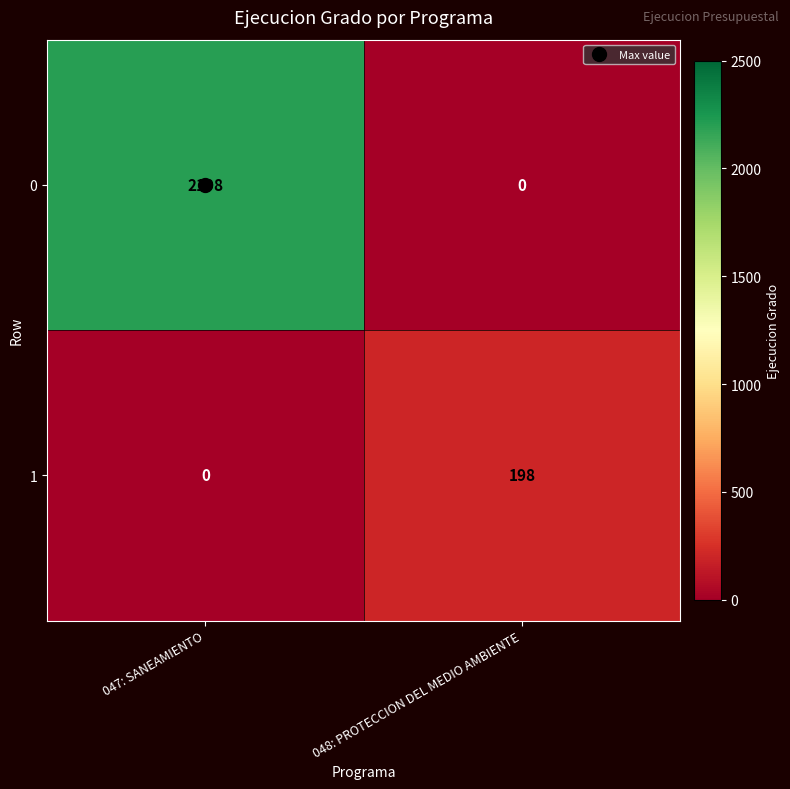

Is it true that 0 equals 0 at 048: PROTECCION DEL MEDIO AMBIENTE?

True